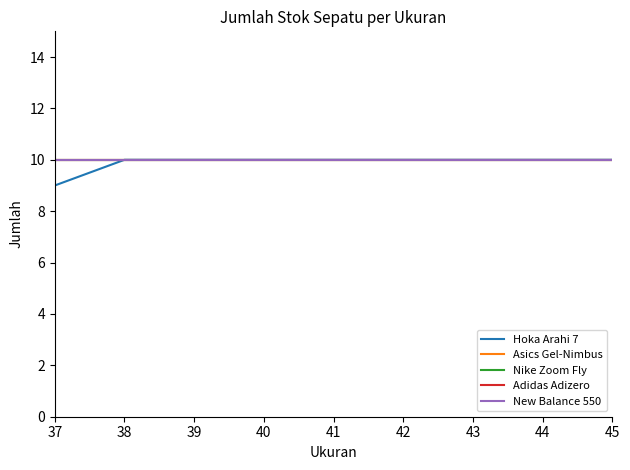

Is this an area chart (filled region under the line)?

No